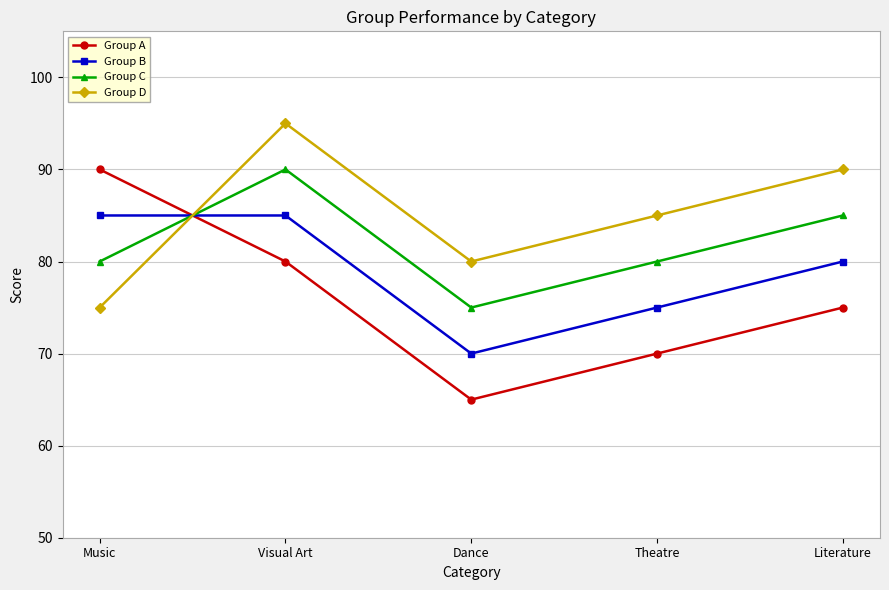

The Group B series shows 55 at Music. True or false?

False